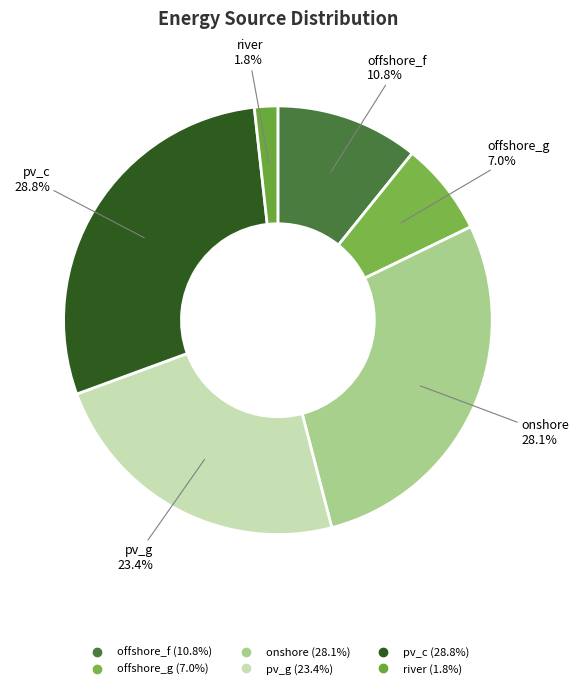

To the nearest percent, what is the difference between the onshore and river slice percentages?

26%